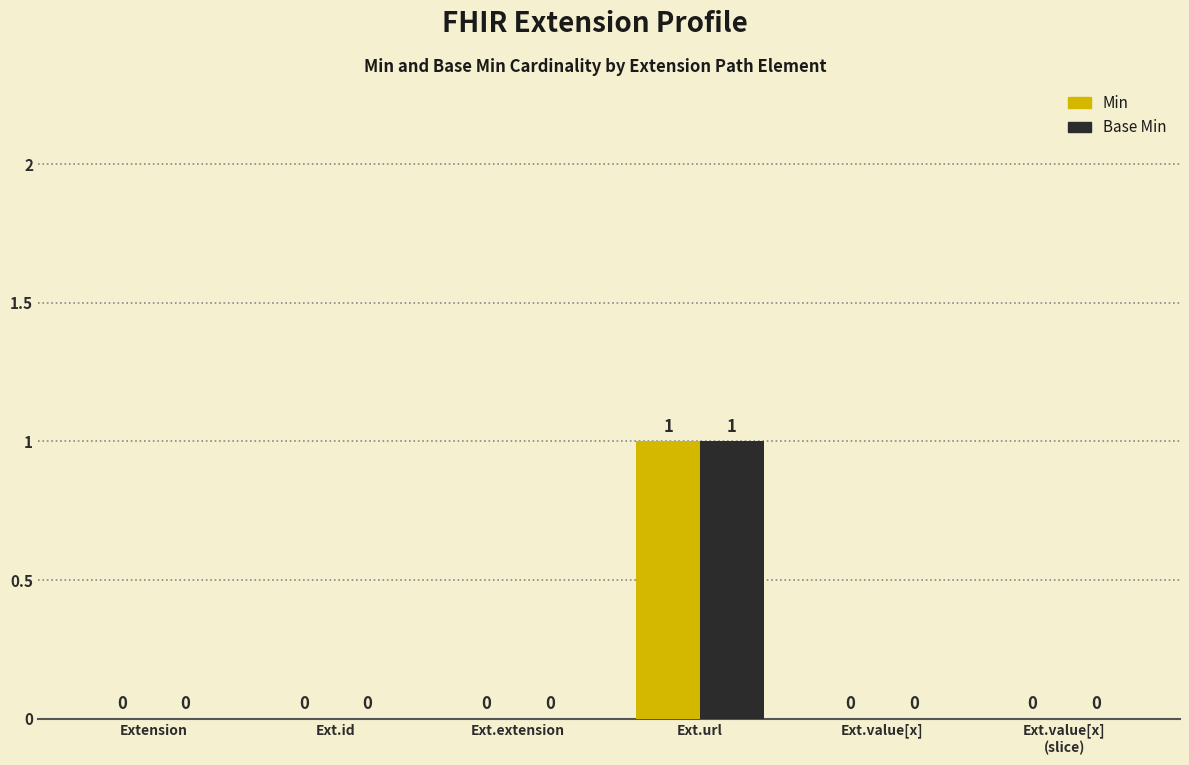

How many Min values are between 0 and 1?

6